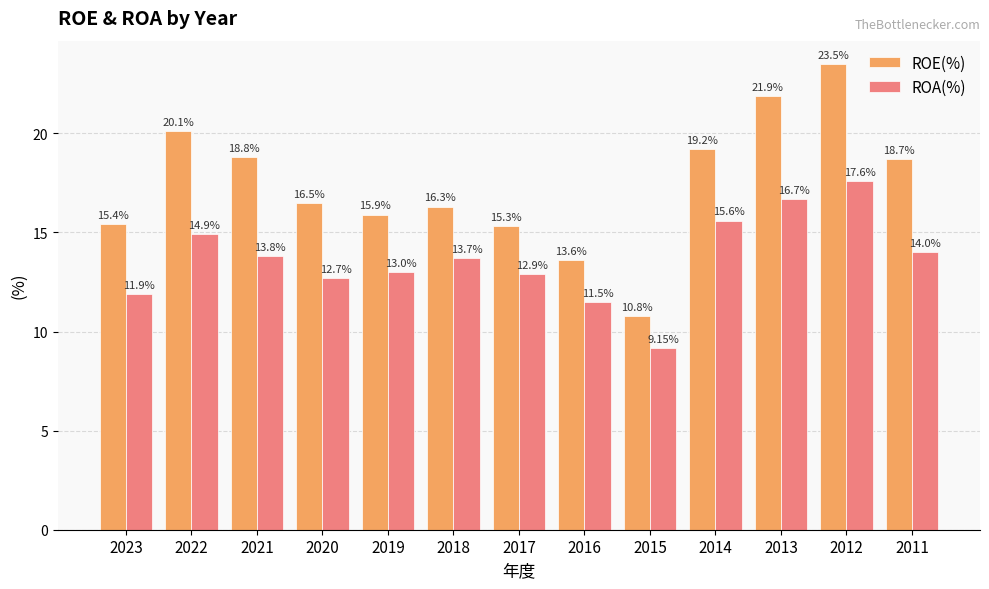

Is the value of ROA(%) at 2018 greater than the value of ROE(%) at 2016?

Yes